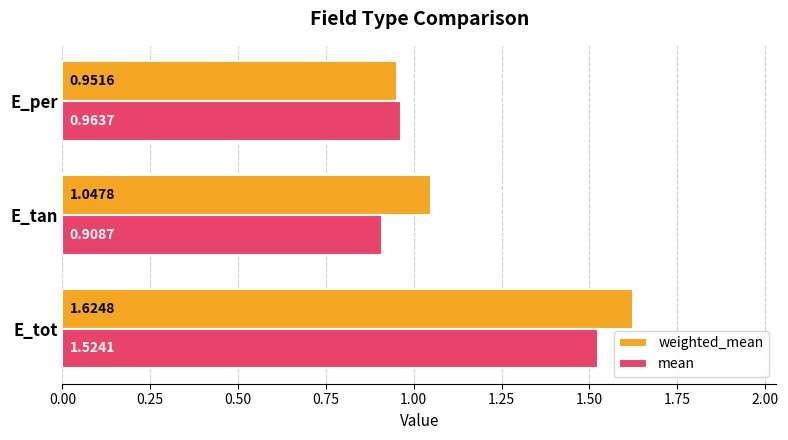

Where is mean nearest to the value 1?

E_per